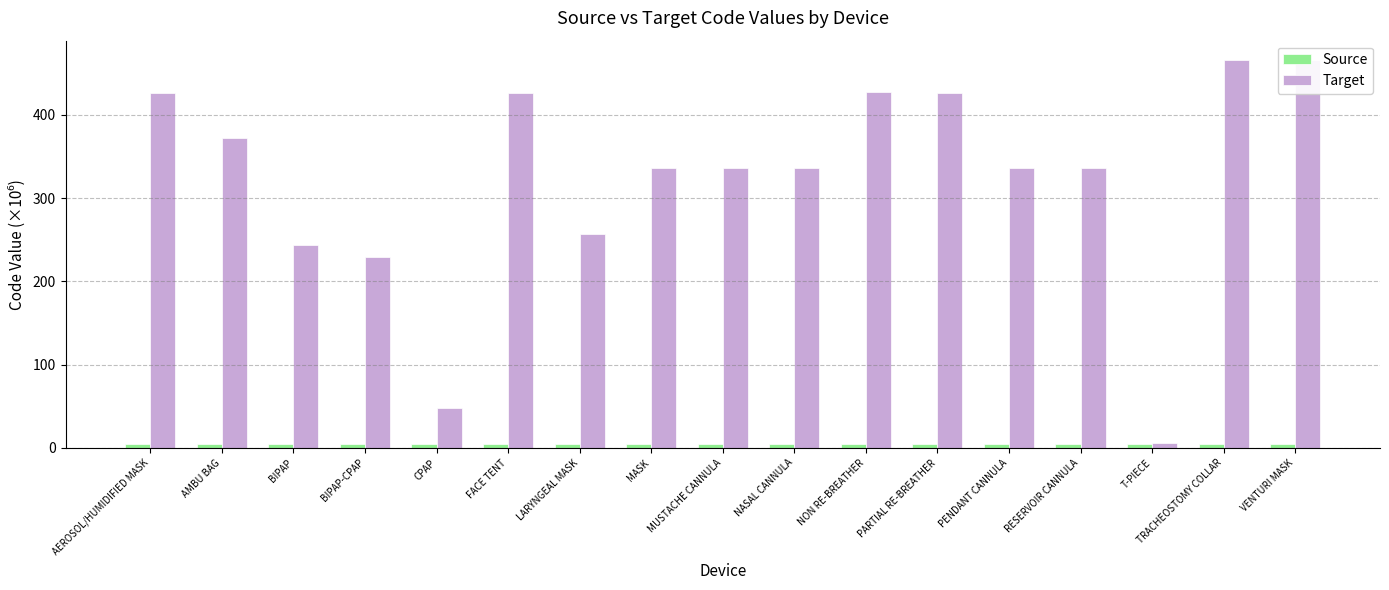

What is the highest value of the Target series?

465.8